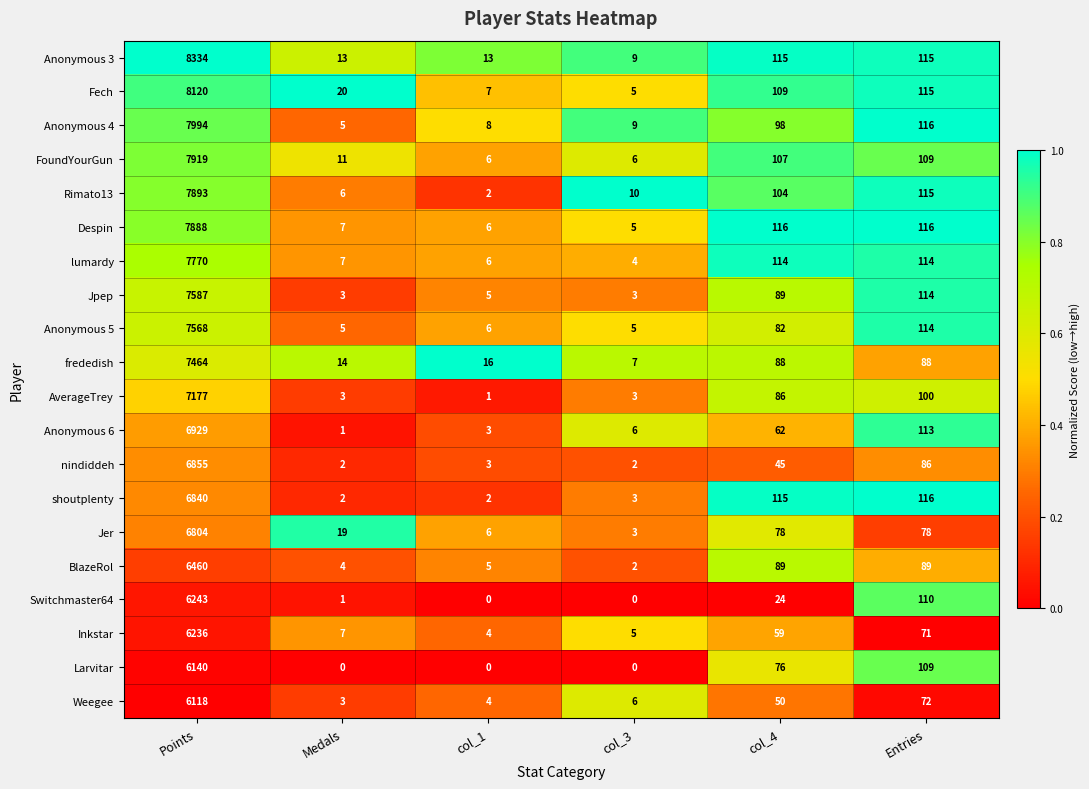

What is the sum of the lumardy values at Entries and col_1?

120